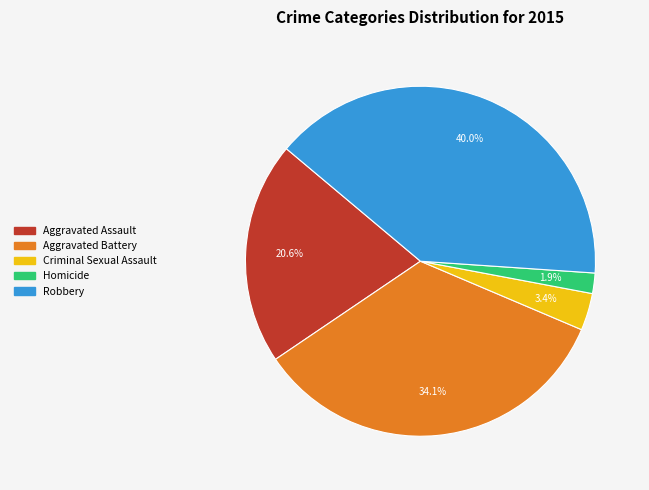

To the nearest percent, what percentage of the pie is Aggravated Assault?

21%